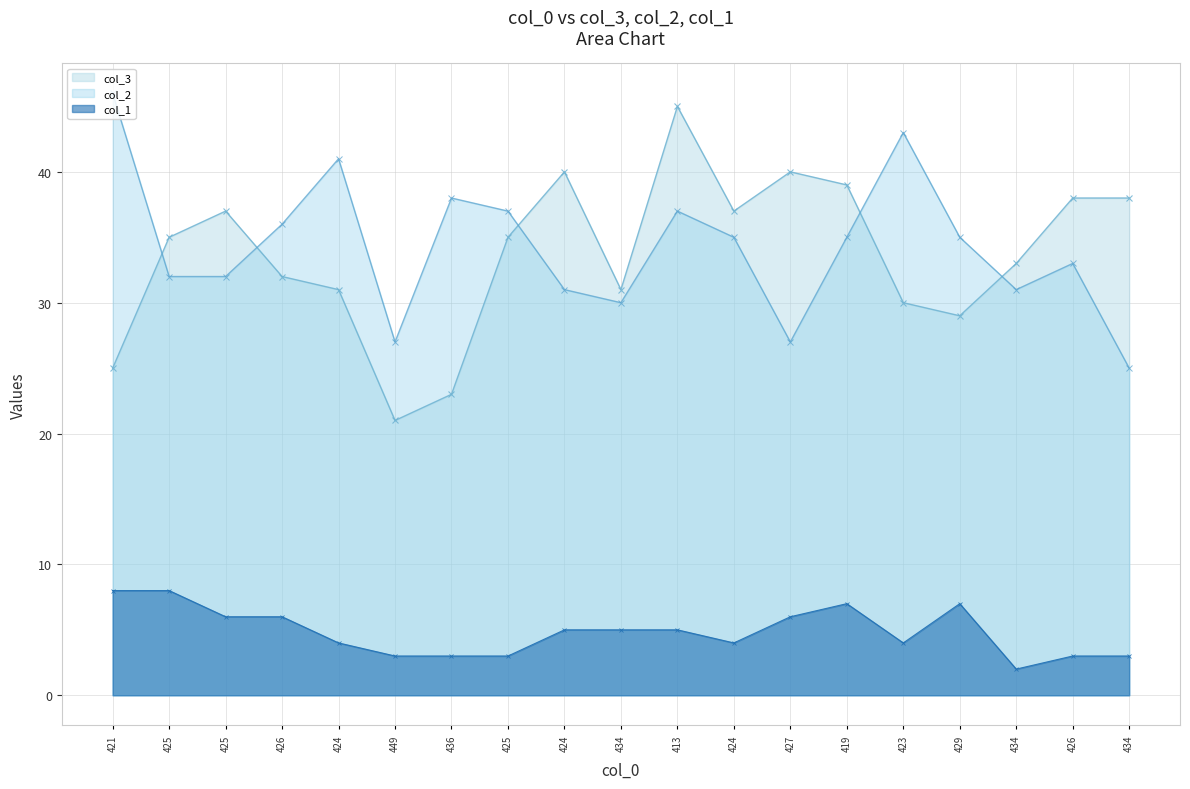

How many times do col_3 and col_2 cross each other?

5